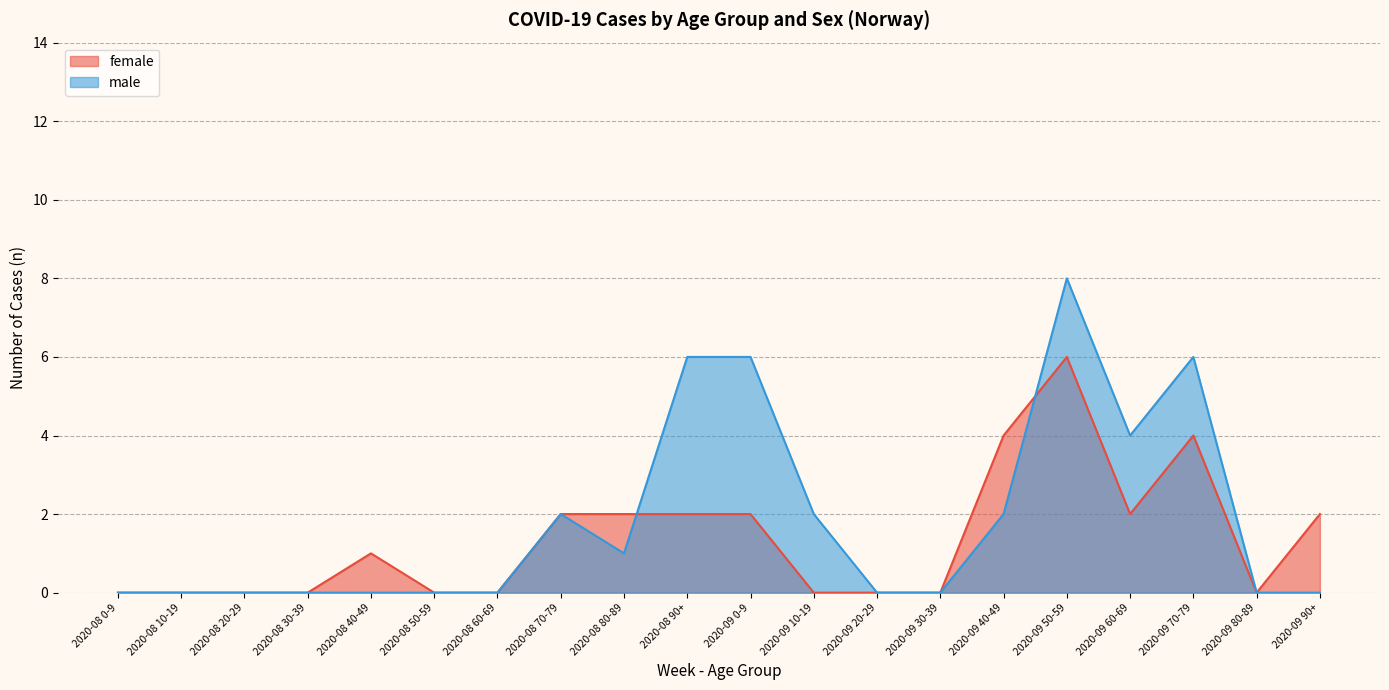

Which category has the highest value in the male series?

2020-09 50-59